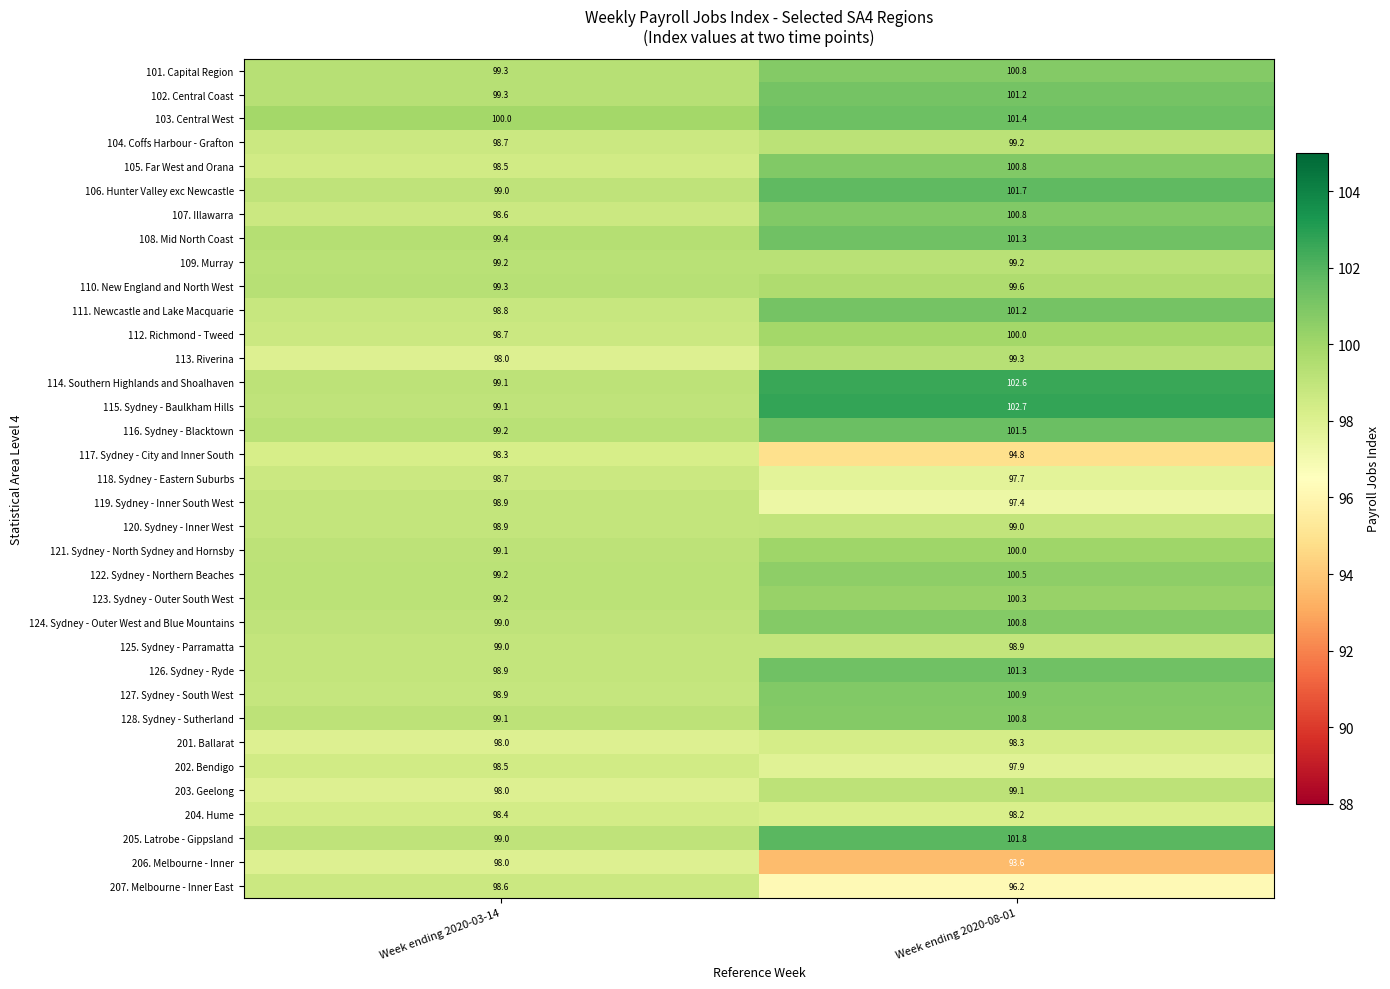

What is the maximum value shown in the chart?

102.7